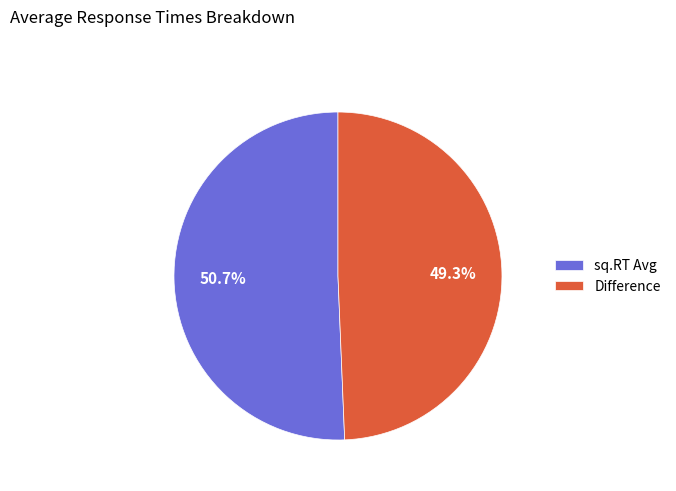

Is it true that sq.RT Avg is 39% of the pie?

False